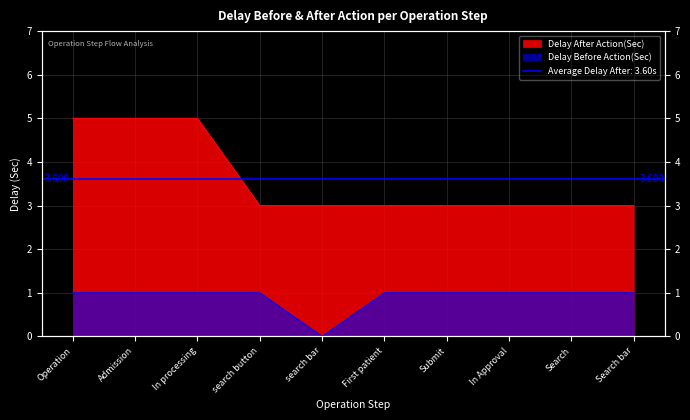

At which category does Delay Before Action(Sec) reach its first local valley?

search bar